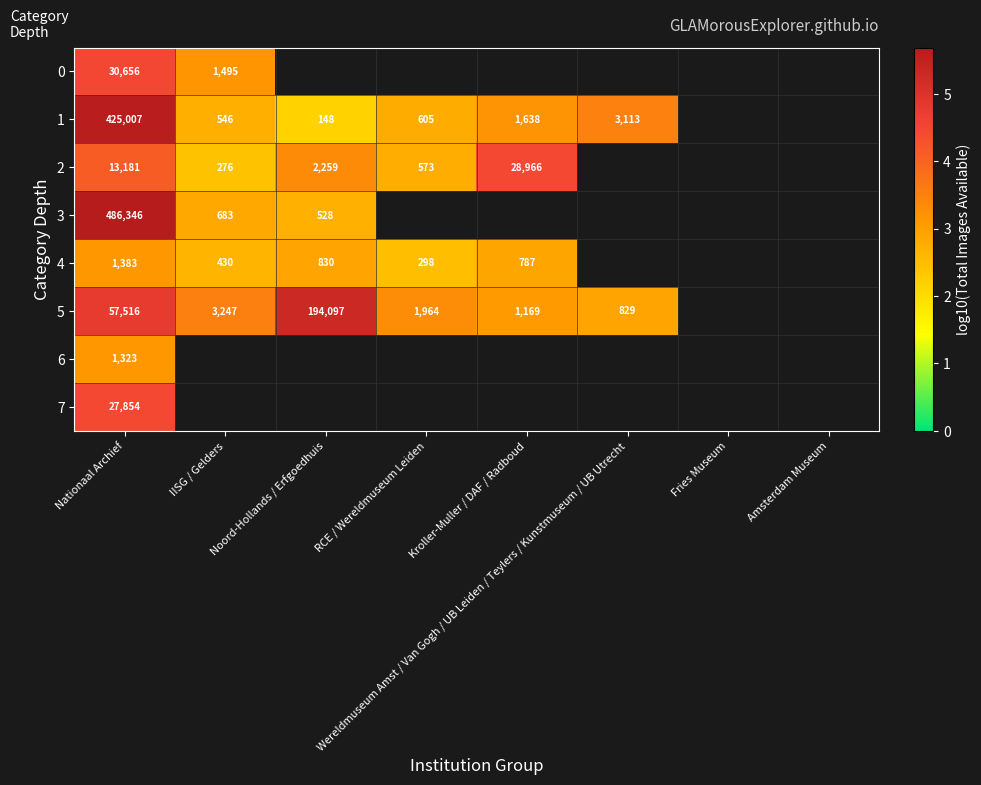

How many distinct data groups are displayed?

8